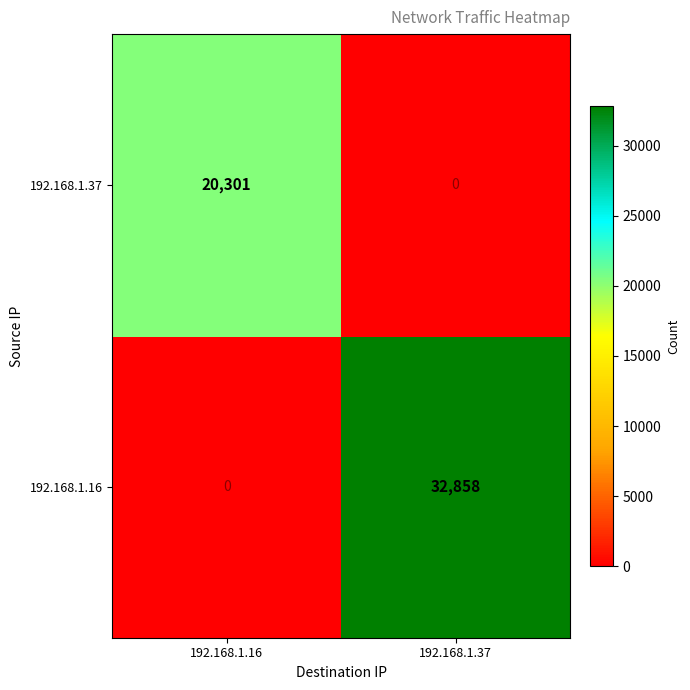

Is it true that 192.168.1.16 equals 48211 at 192.168.1.37?

False